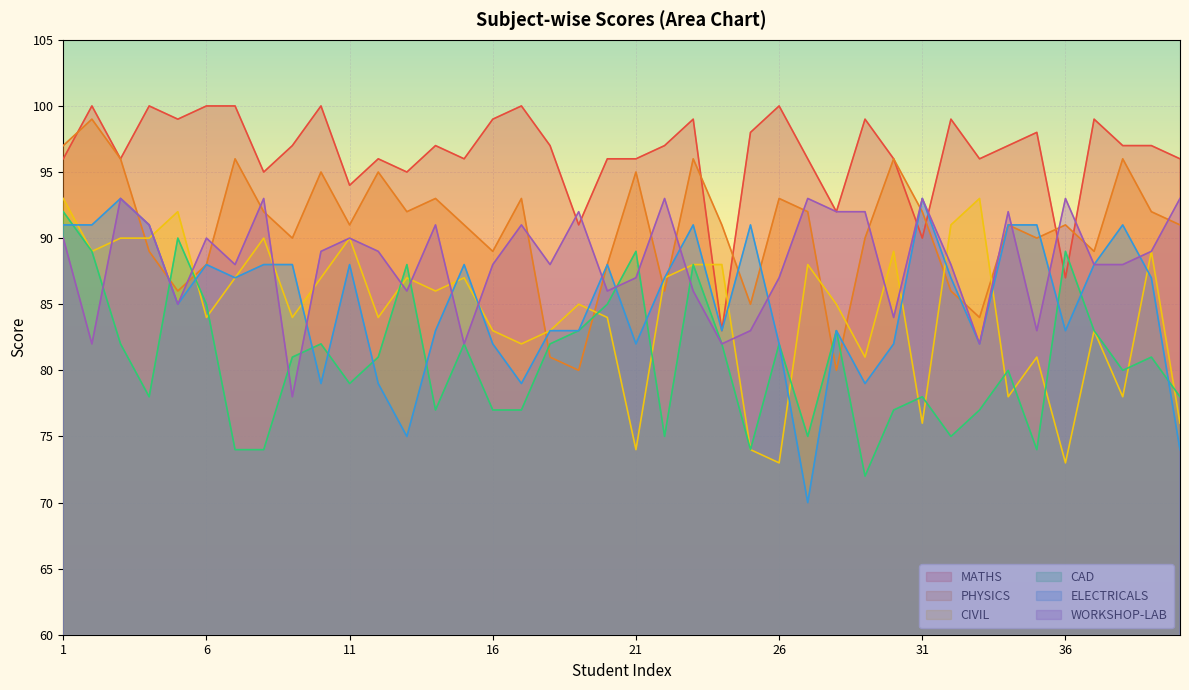

What are all the series names shown in the legend?

MATHS, PHYSICS, CIVIL, CAD, ELECTRICALS, WORKSHOP-LAB